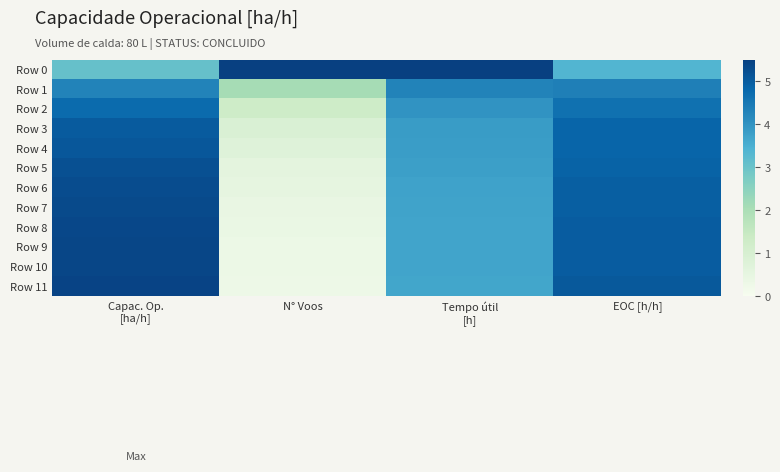

Rank the series by their maximum value, from highest to lowest.

Row 0, Row 11, Row 10, Row 9, Row 8, Row 7, Row 6, Row 5, Row 4, Row 3, Row 2, Row 1